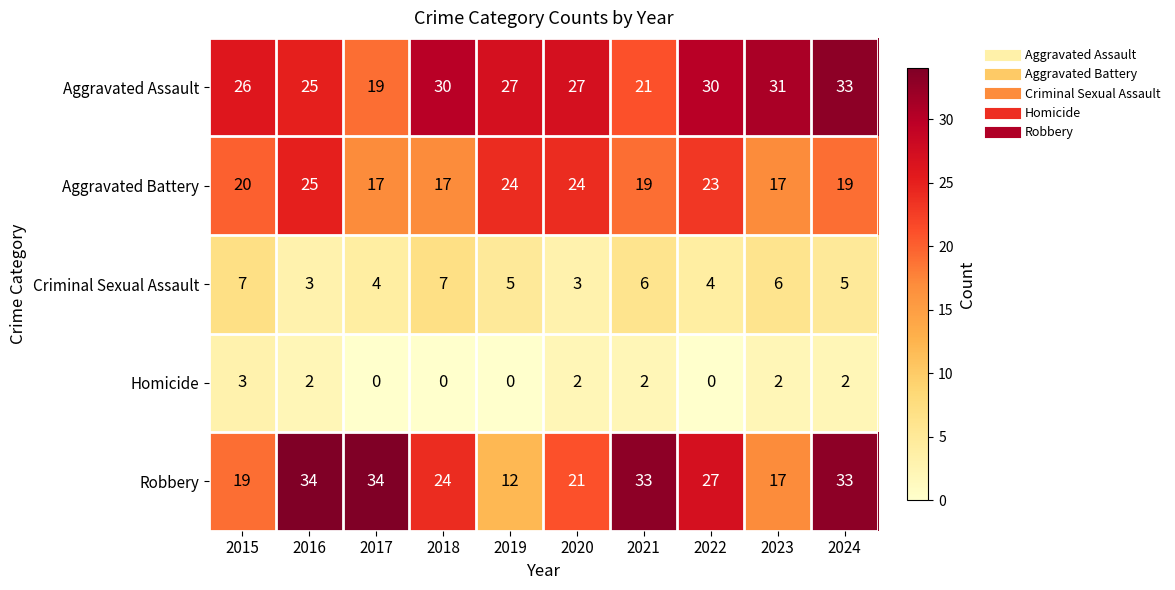

List the series in order of their peak value, highest first.

Robbery, Aggravated Assault, Aggravated Battery, Criminal Sexual Assault, Homicide